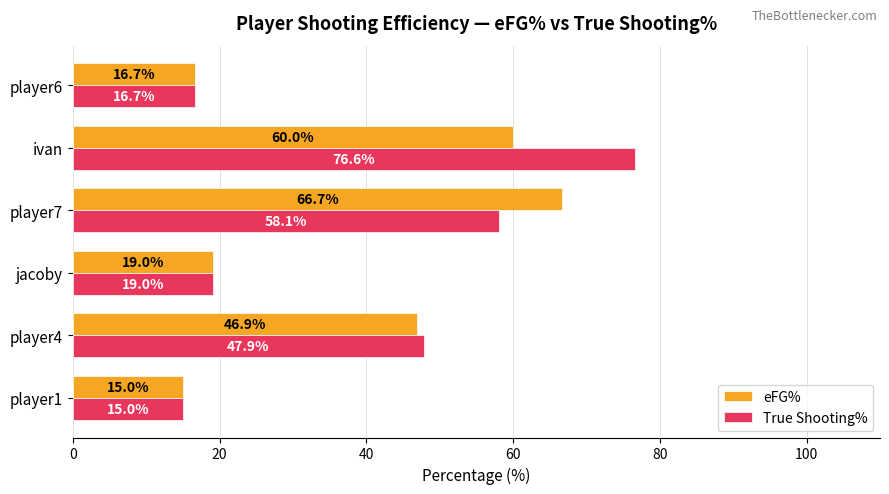

Which series has the widest spread of values?

True Shooting%